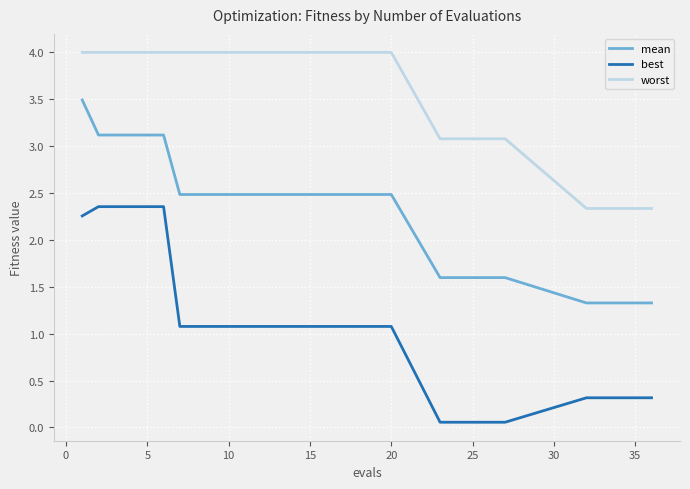

Which series has the widest spread of values?

best